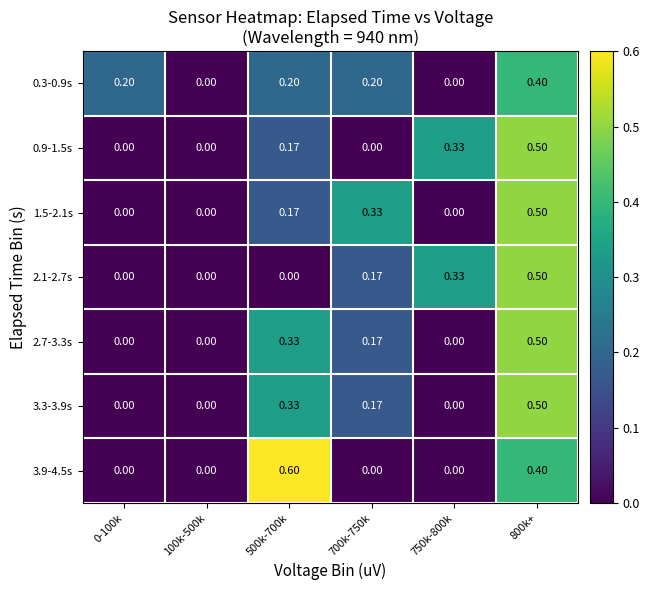

How many data points in 0.3-0.9s are above 0?

4